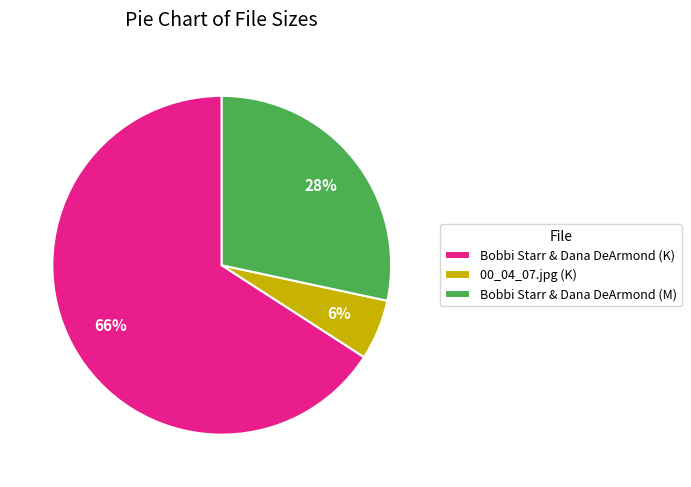

The 00_04_07.jpg (K) slice represents 6% of the pie. True or false?

True